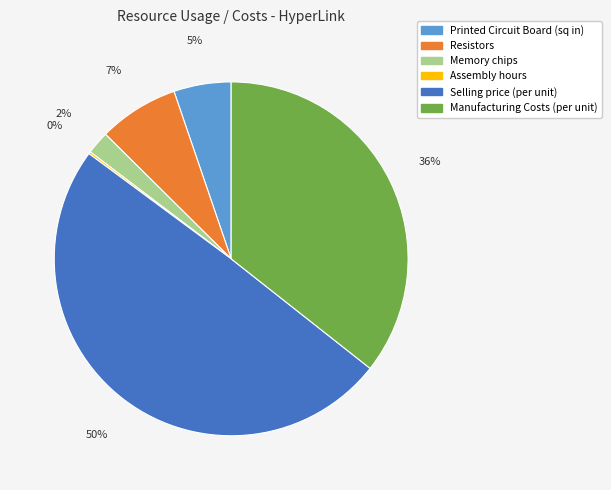

Which has a higher value, Memory chips or Manufacturing Costs (per unit)?

Manufacturing Costs (per unit)